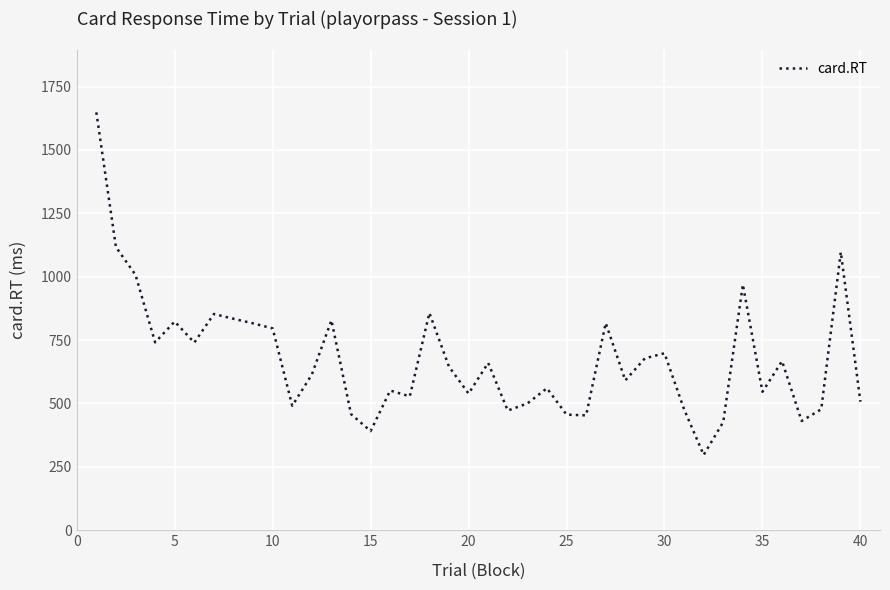

What is the difference between the maximum and minimum values?

1351